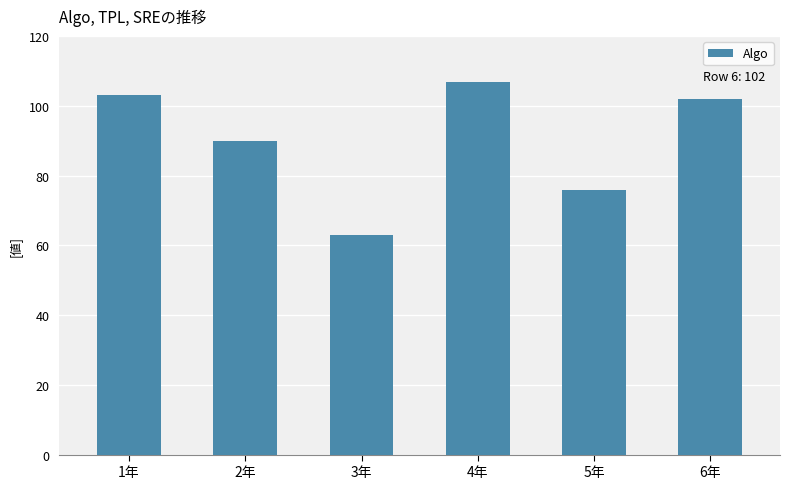

What is the difference between the maximum and minimum values?

44